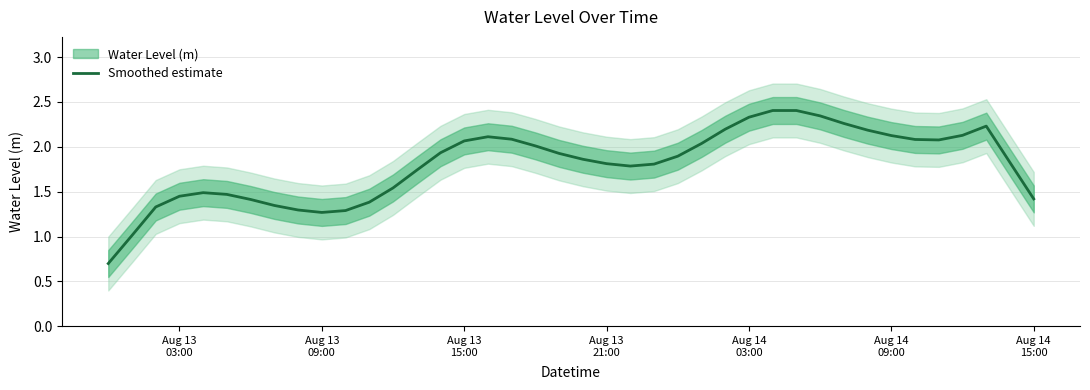

How many values are below 1?

1